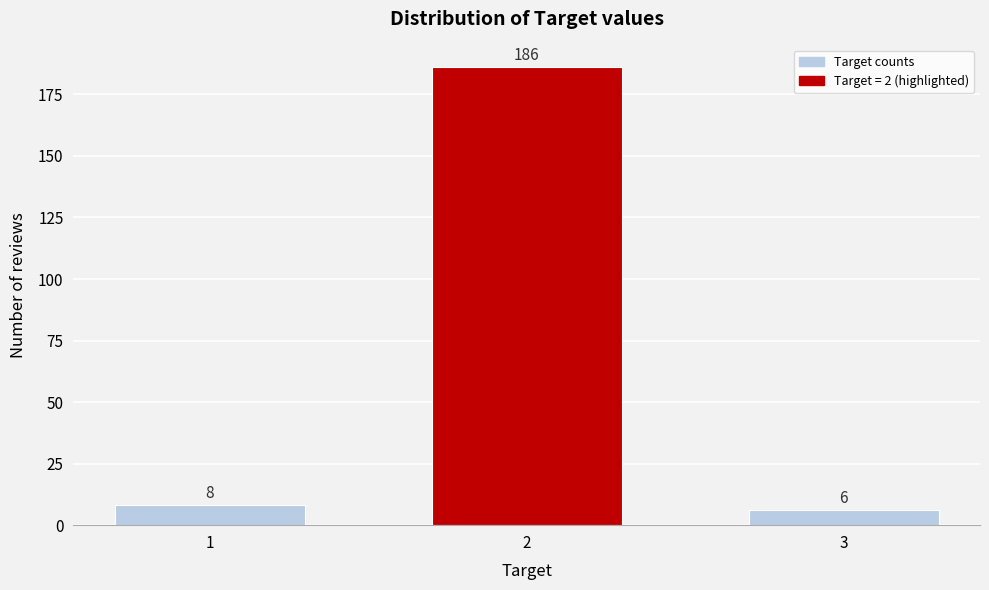

Reading left to right, what are all the values shown in this chart?

8	186	6